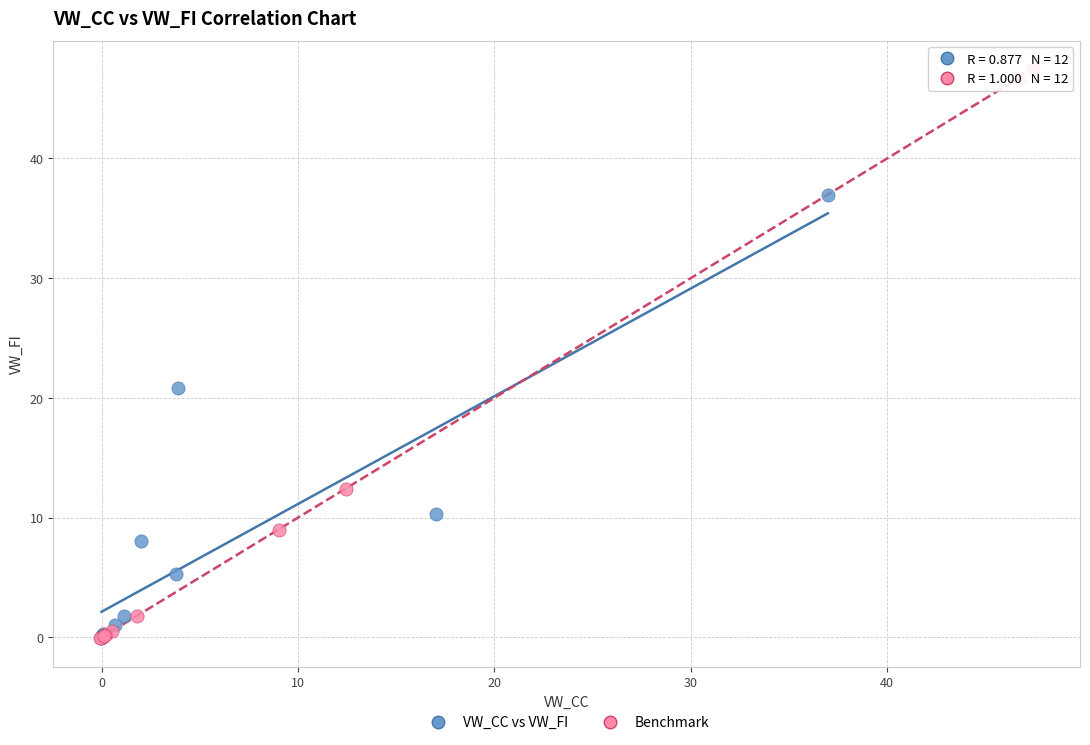

Which series reaches the maximum Y coordinate?

Benchmark